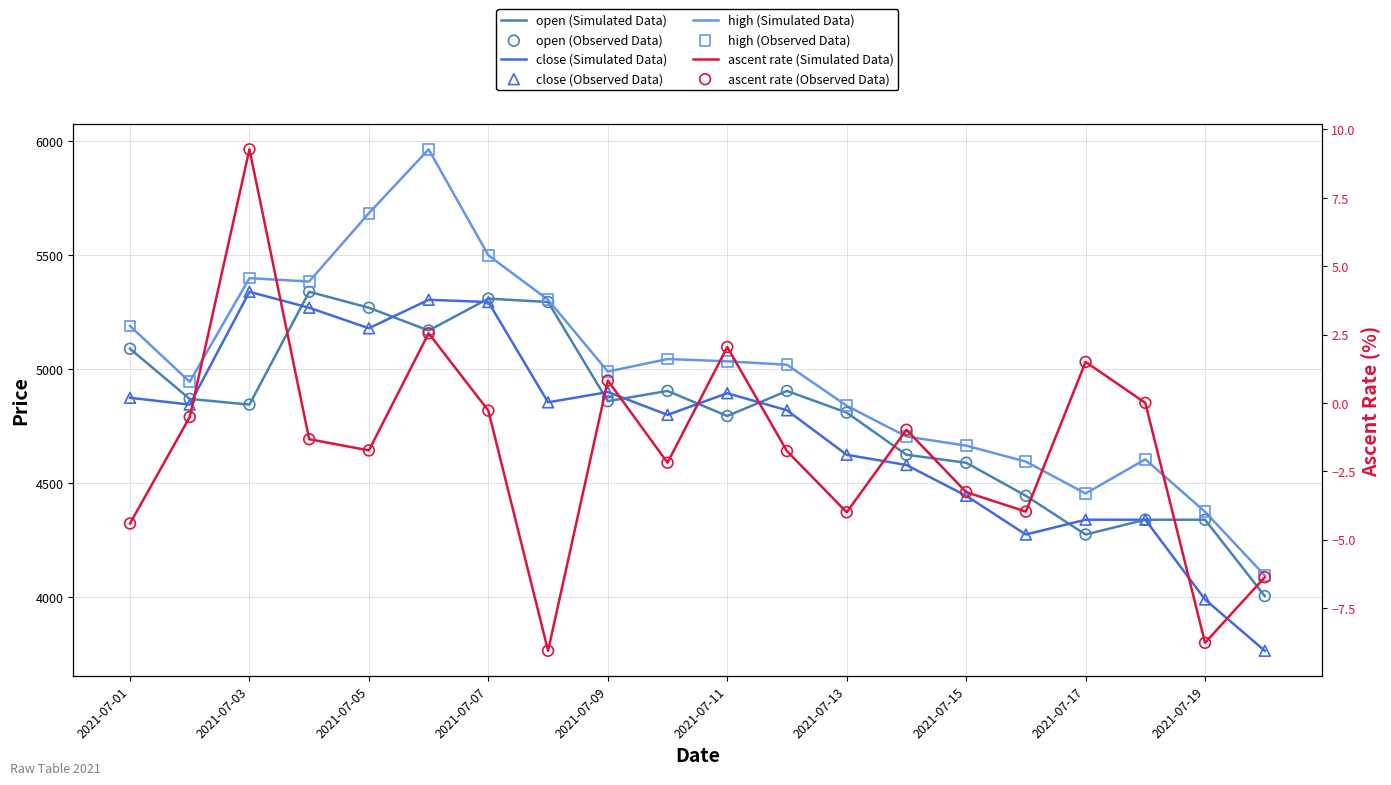

At which category is the sum across all series the highest?

2021-07-06